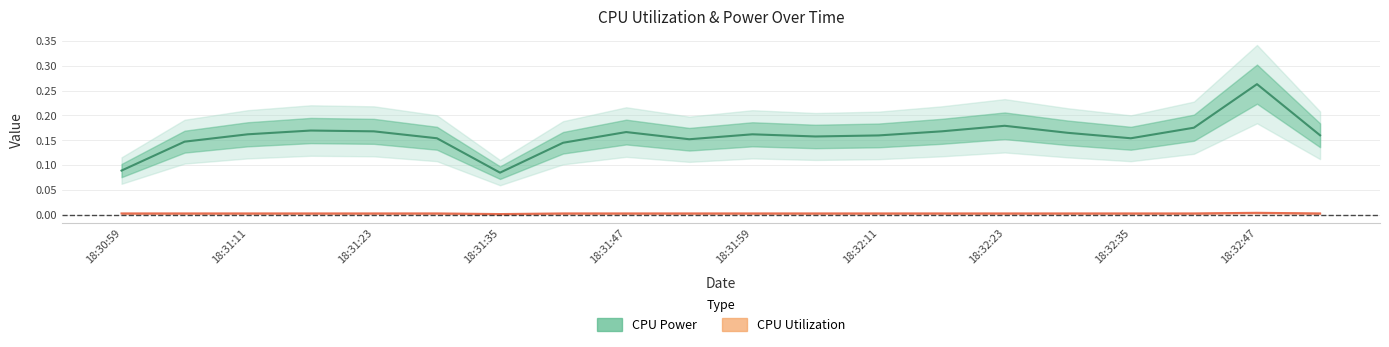

At how many categories does at least one series exceed 0?

20